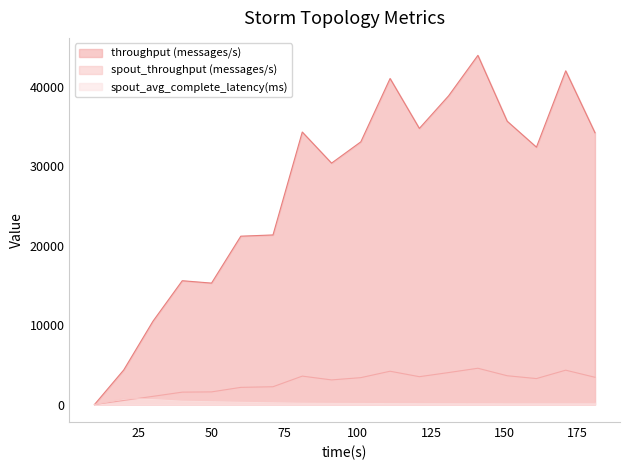

Rank the series by their maximum value, from highest to lowest.

throughput (messages/s), spout_throughput (messages/s), spout_avg_complete_latency(ms)